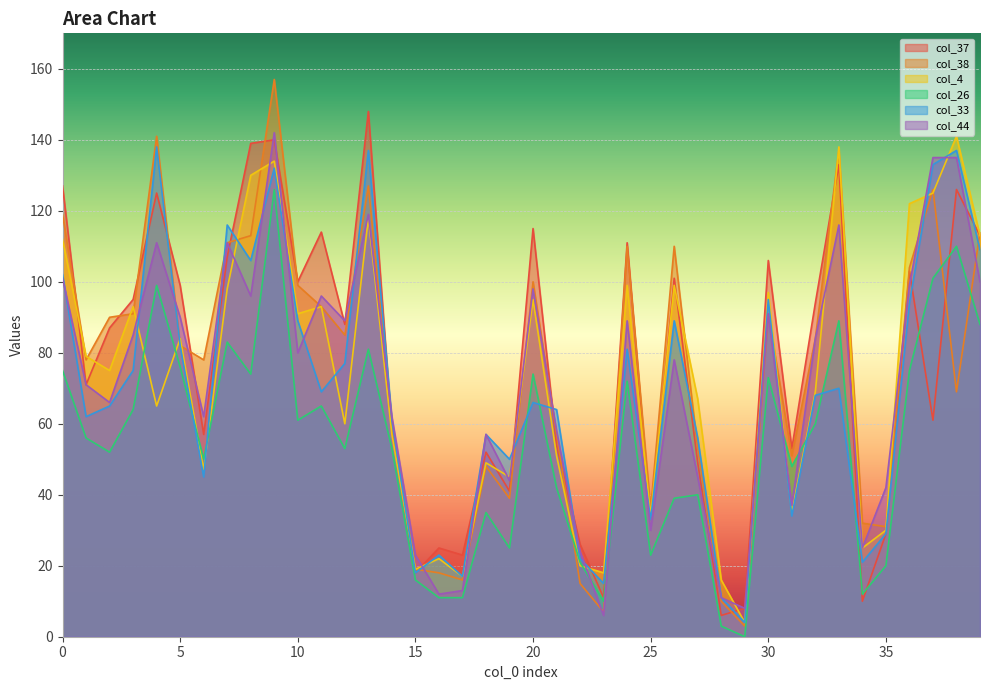

What is the value of the col_33 point at the 15th from the left?

61